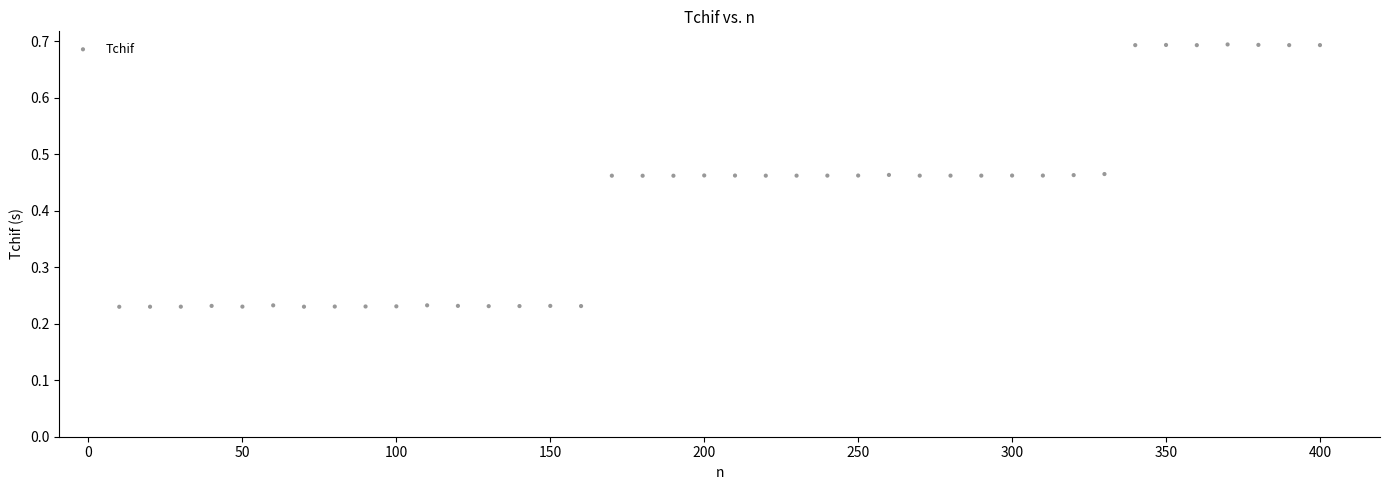

What is the range of X values (max minus min)?

390.0